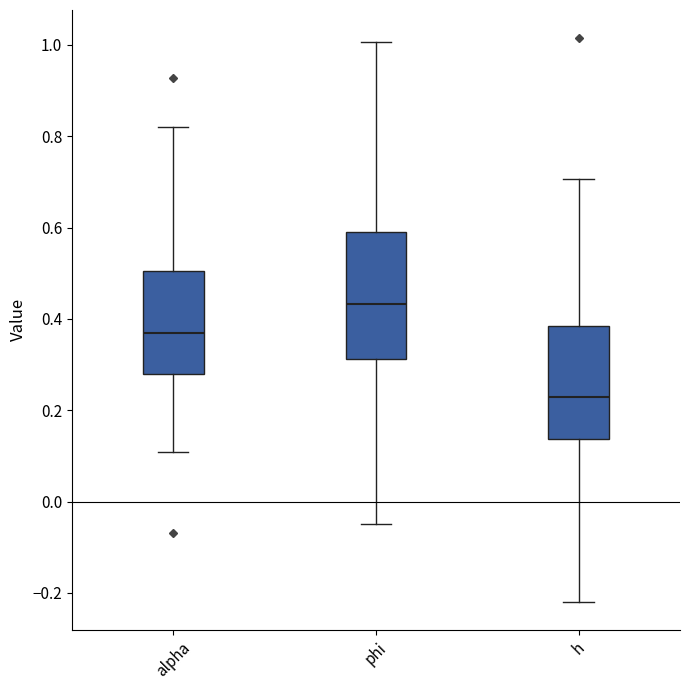

Reading left to right, transcribe this box plot: for each box, give where its median line is, the range the box spans, and where its two whiskers end, as read against the y-axis. The values are not printed on the chart, so give them approximately, as read against the axis.

alpha: median 0.36, box 0.28 to 0.50, whiskers 0.10 to 0.82
phi: median 0.44, box 0.32 to 0.58, whiskers -0.04 to 1.00
h: median 0.22, box 0.14 to 0.38, whiskers -0.22 to 0.70